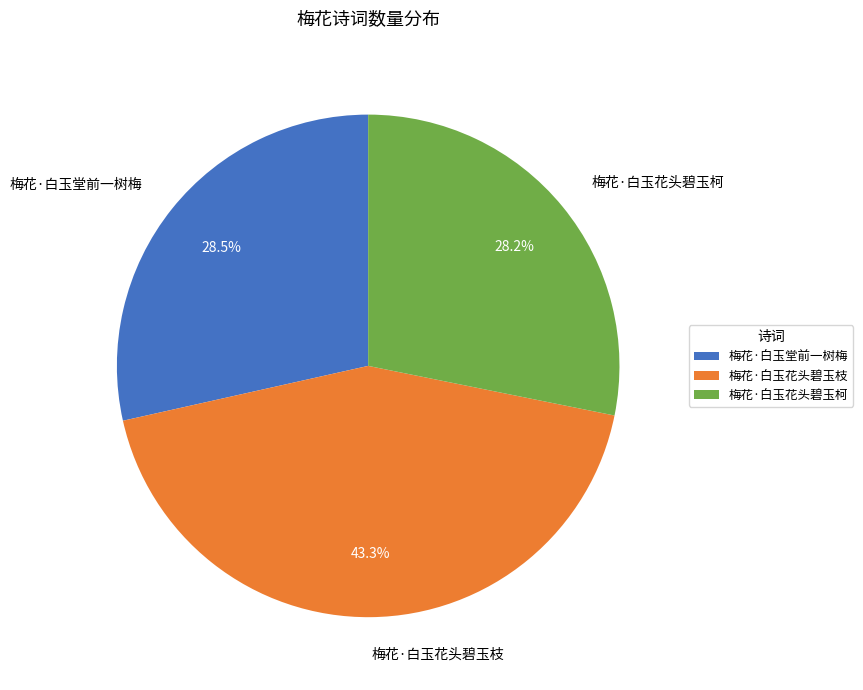

Is the sum of 梅花·白玉堂前一树梅 and 梅花·白玉花头碧玉柯 greater than half?

Yes